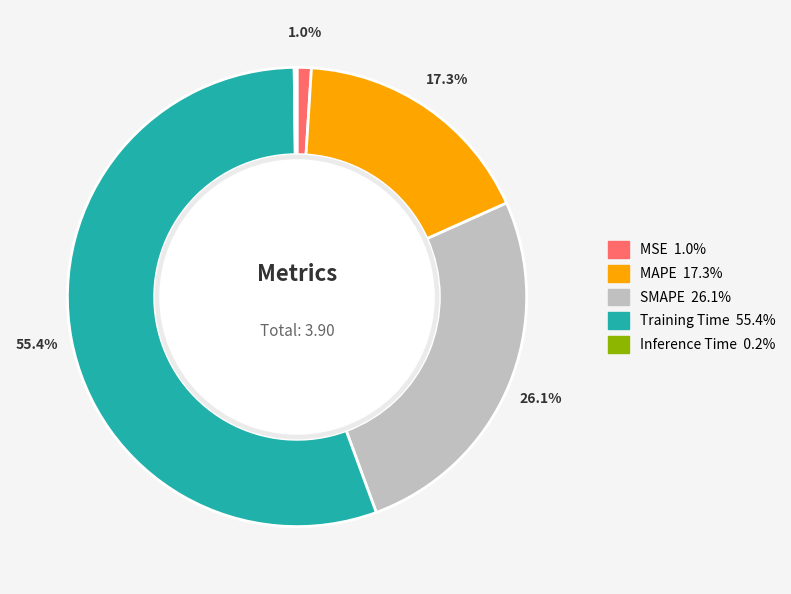

Is there any slice that represents more than half of the pie?

Yes